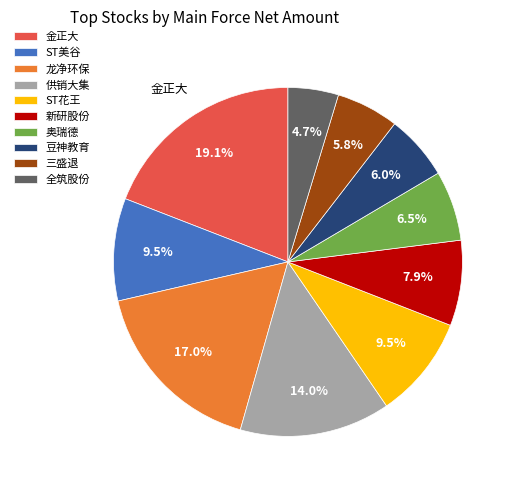

Between 三盛退 and 奥瑞德, which is larger?

奥瑞德